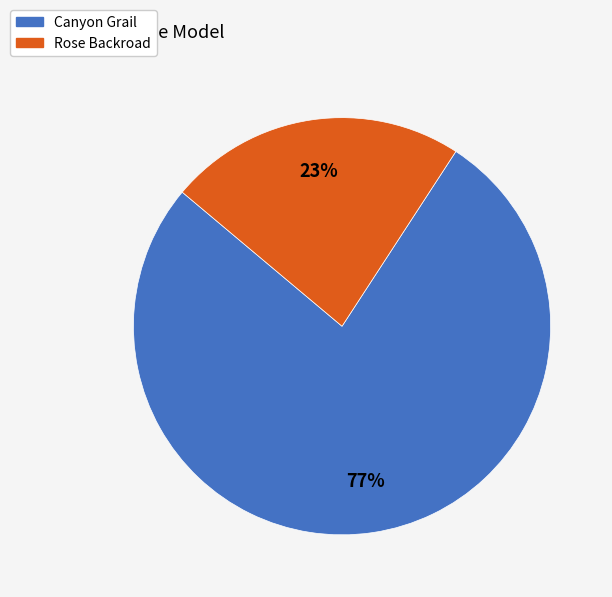

Rank the categories by value from lowest to highest.

Rose Backroad, Canyon Grail